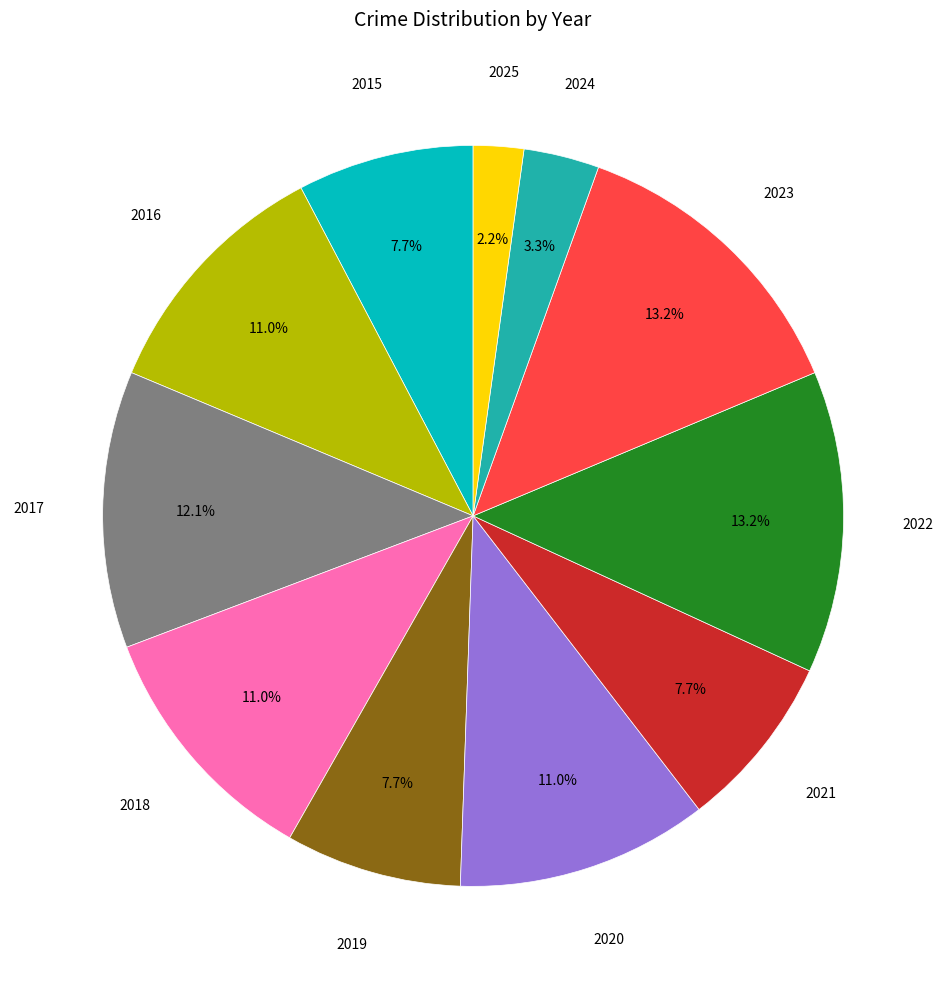

Is there any slice that represents more than half of the pie?

No